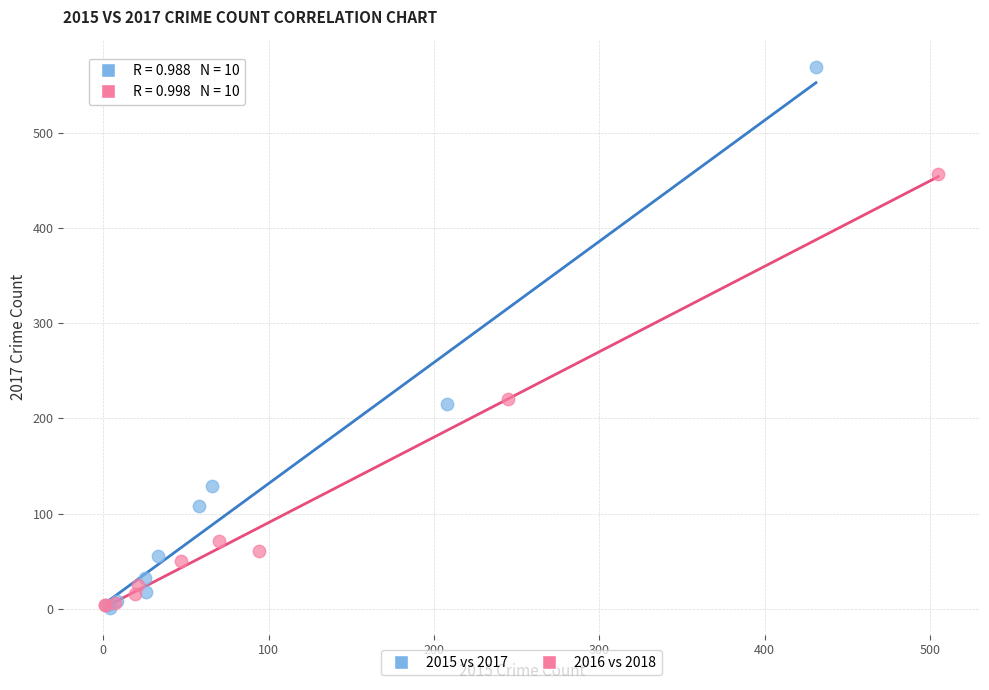

Which series reaches the maximum Y coordinate?

2015 vs 2017